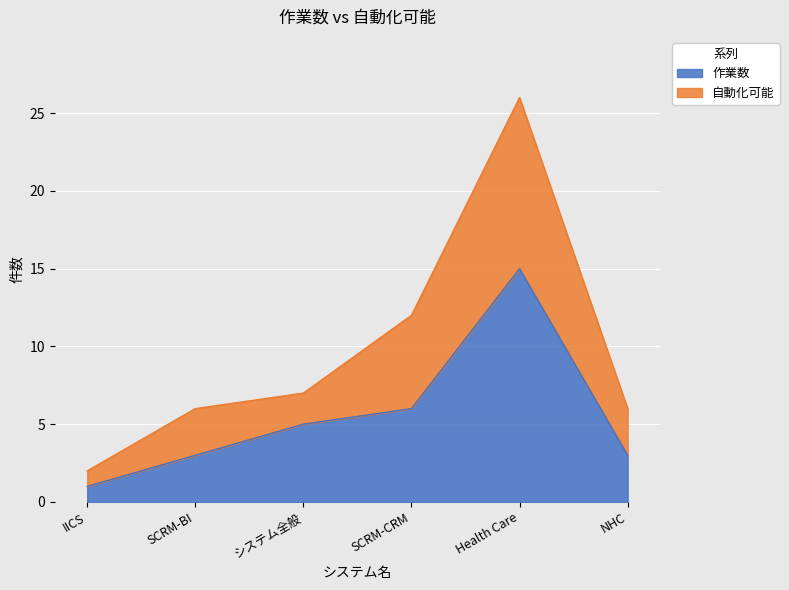

How many interior local peaks does the 自動化可能 series have?

1